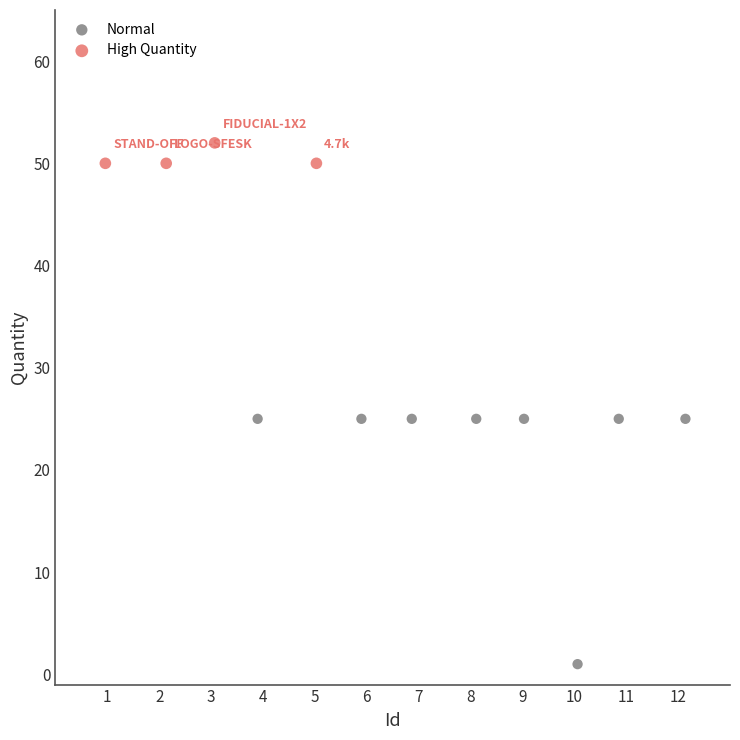

Which series has the widest spread of Y values?

Normal